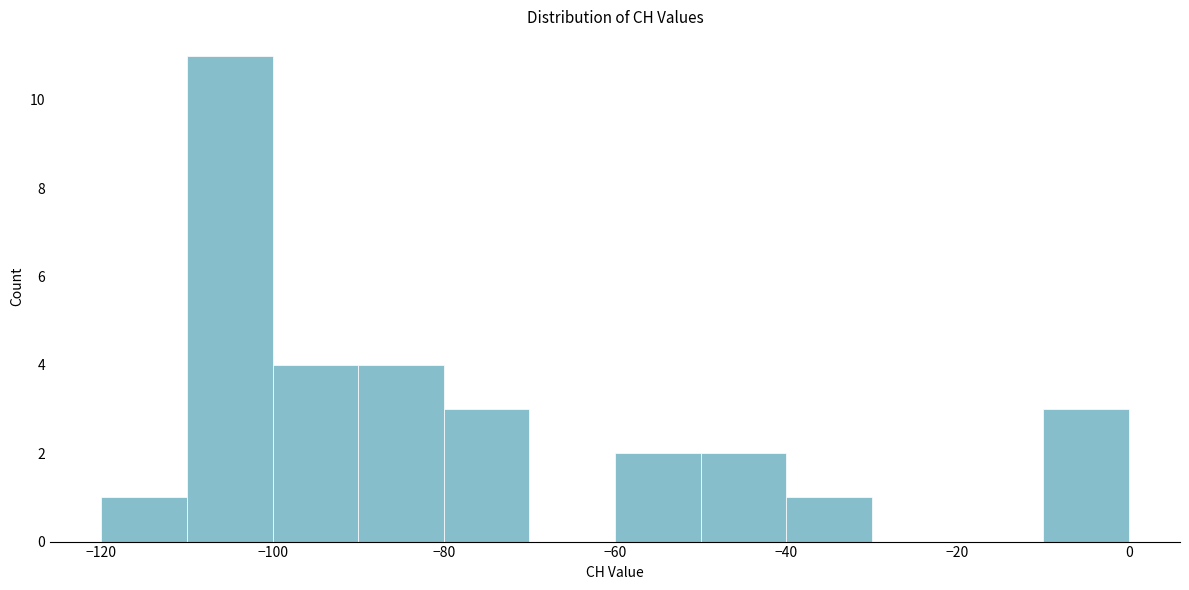

Which range on the x-axis has the tallest bar?

-110 to -100